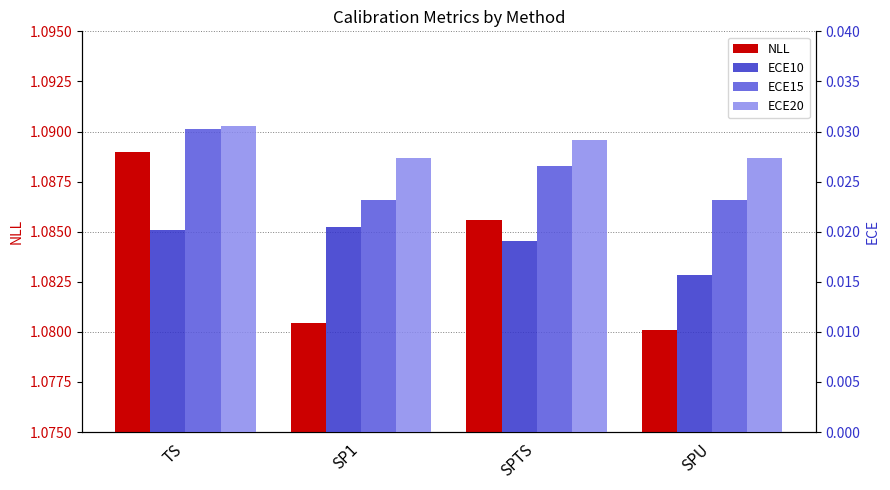

List the series in order of their peak value, lowest first.

ECE10, ECE15, ECE20, NLL